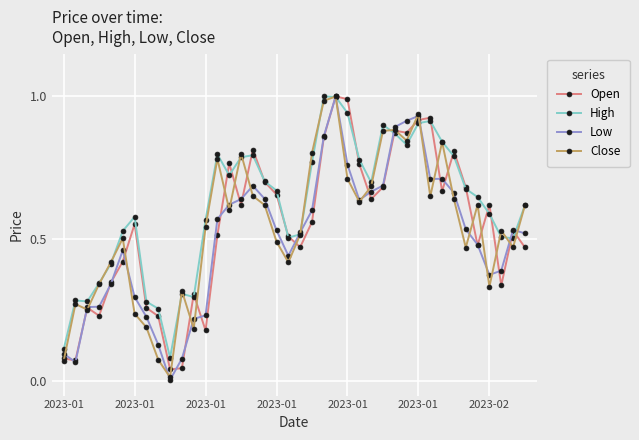

True or false: Open has more than 1 points higher than both neighbors.

True